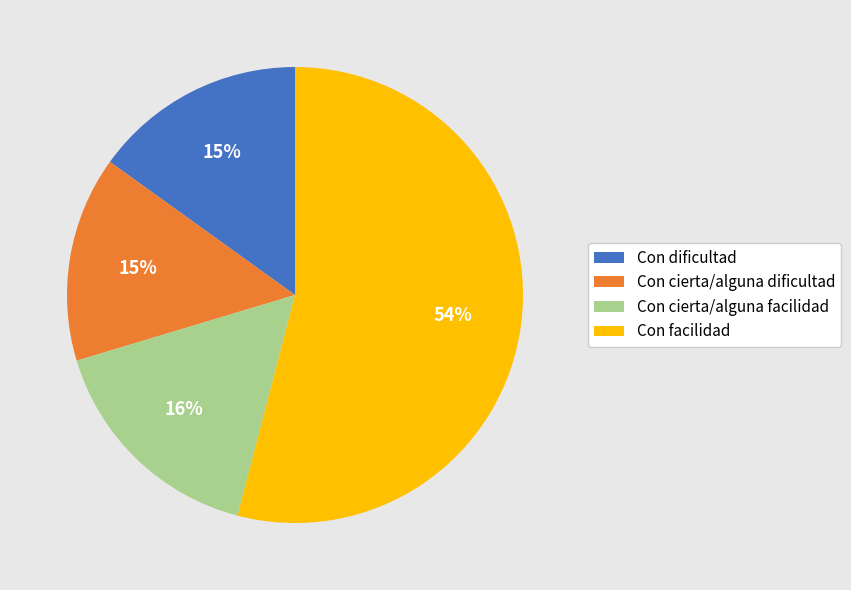

Is there a majority slice in this chart?

Yes